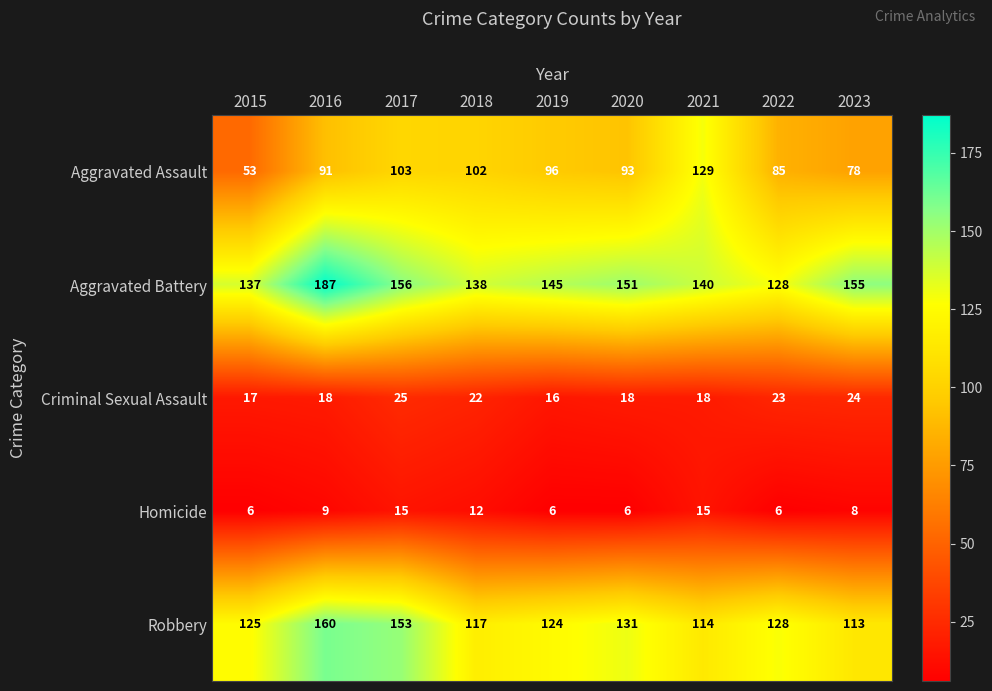

What is the greatest value displayed?

187